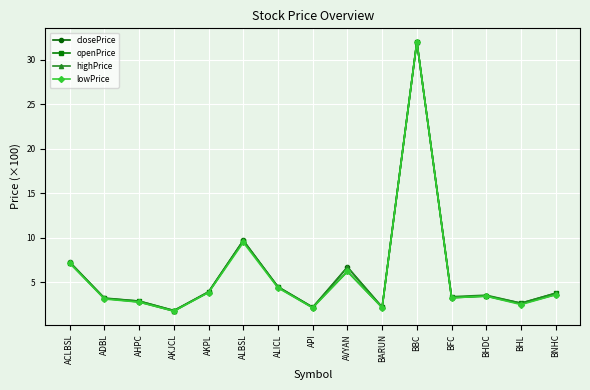

Is this an area chart (filled region under the line)?

No